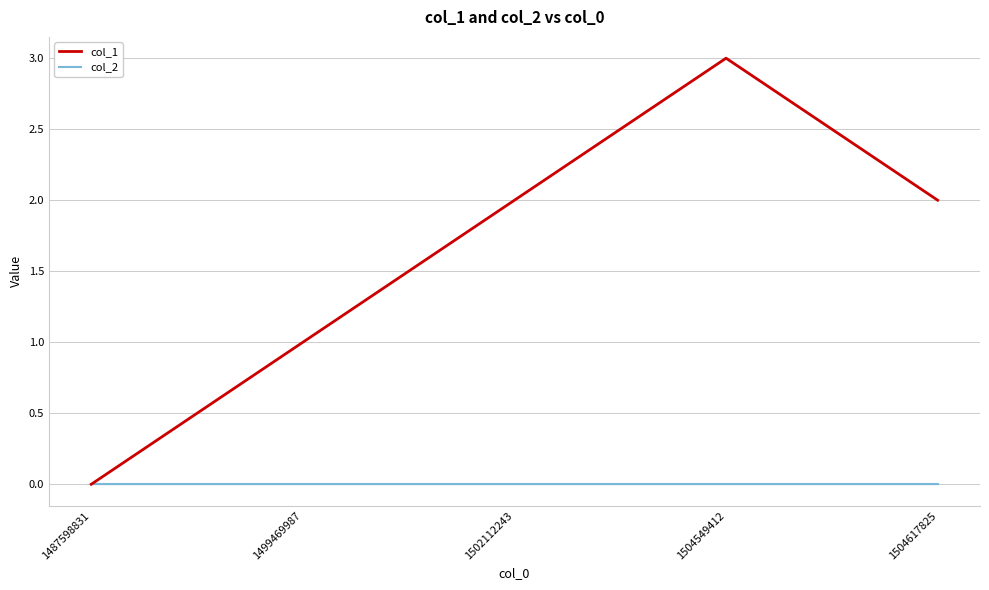

Does the chart have visible grid lines?

Yes